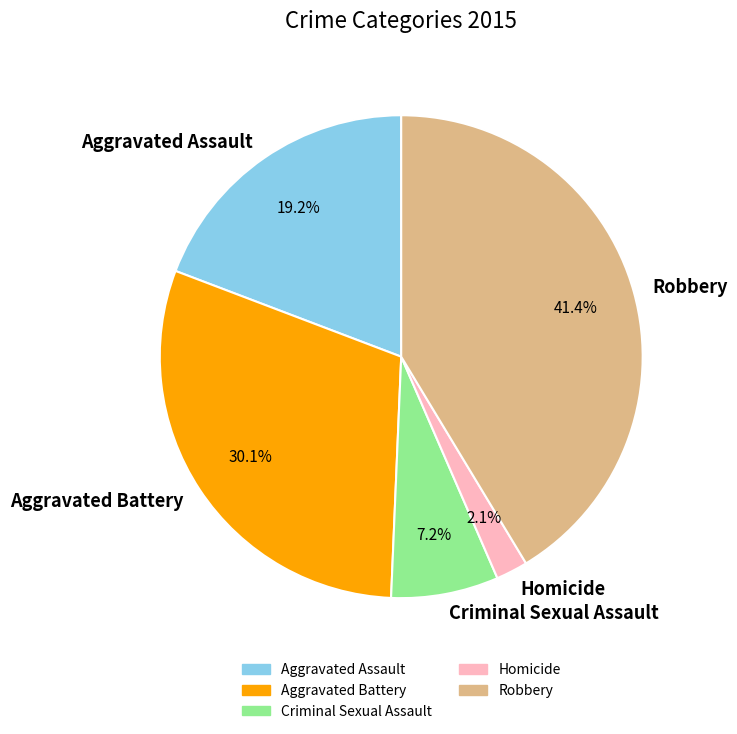

Is it true that Aggravated Assault is 19% of the pie?

True